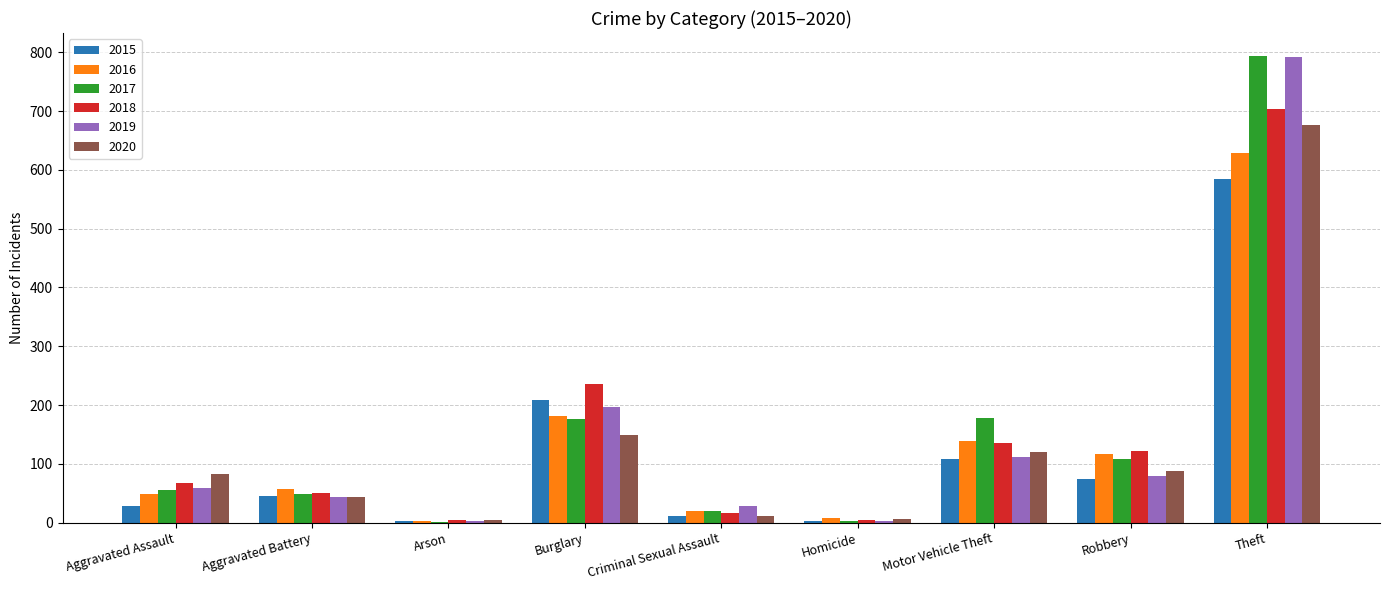

Is the value of 2017 at Robbery greater than the value of 2018 at Homicide?

Yes